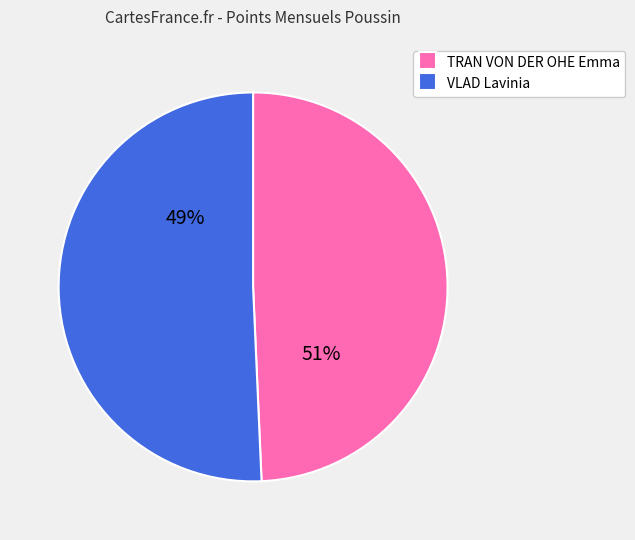

True or false: 9465506 accounts for 43% of the total.

False